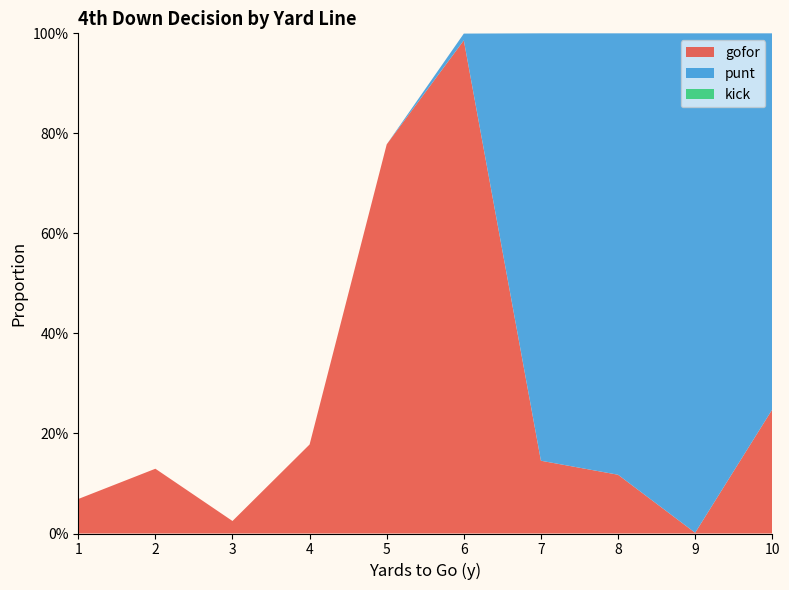

Reading left to right, transcribe all the data shown in this chart.

gofor: 1=0.1	2=0.1	3=0.0	4=0.2	5=0.8	6=1.0	7=0.1	8=0.1	9=0.0	10=0.2
punt: 1=0.0	2=0.0	3=0.0	4=0.0	5=0.0	6=0.0	7=0.9	8=0.9	9=1.0	10=0.8
kick: 1=0.0	2=0.0	3=0.0	4=0.0	5=0.0	6=0.0	7=0.0	8=0.0	9=0.0	10=0.0